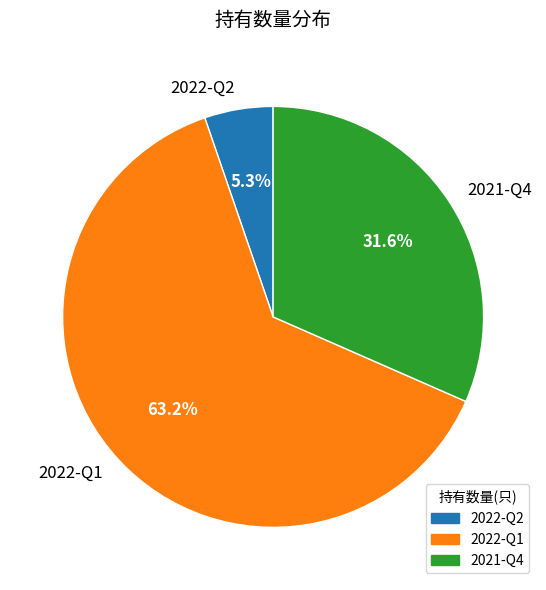

Between 2022-Q2 and 2022-Q1, which is larger?

2022-Q1